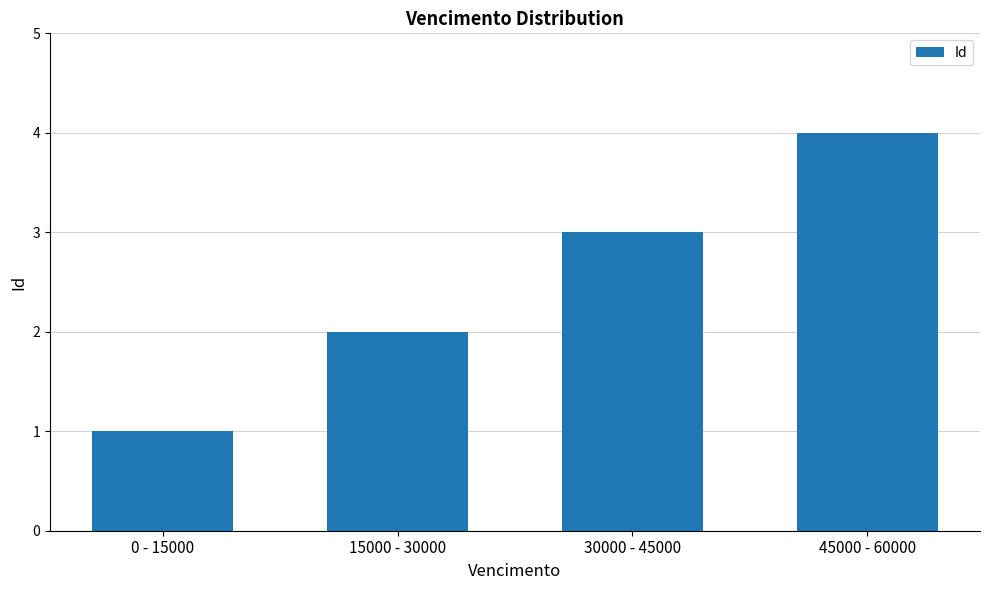

Where is the data nearest to the value 2?

15000 - 30000